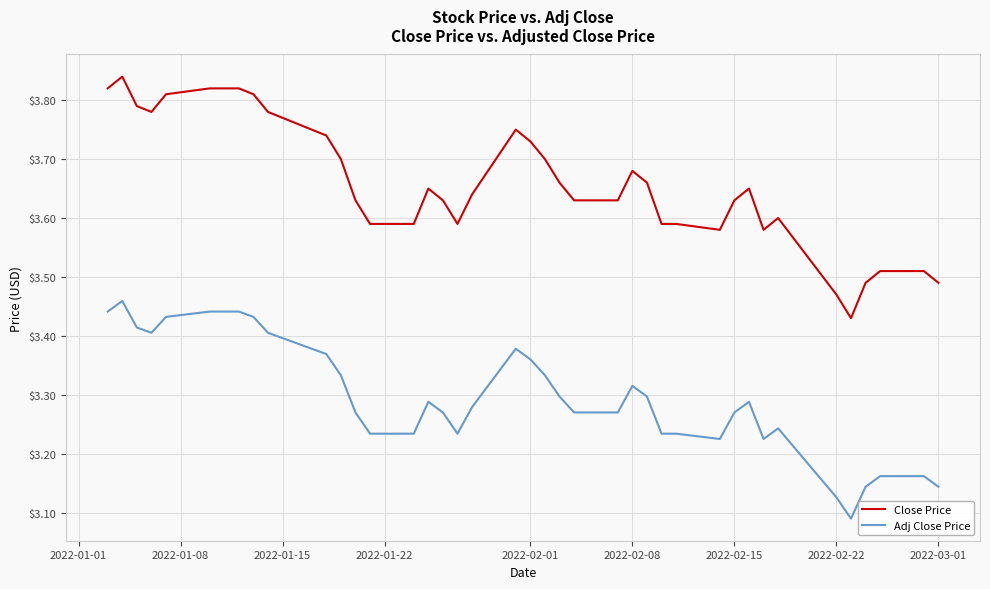

Which series has the largest total across all categories?

Close Price